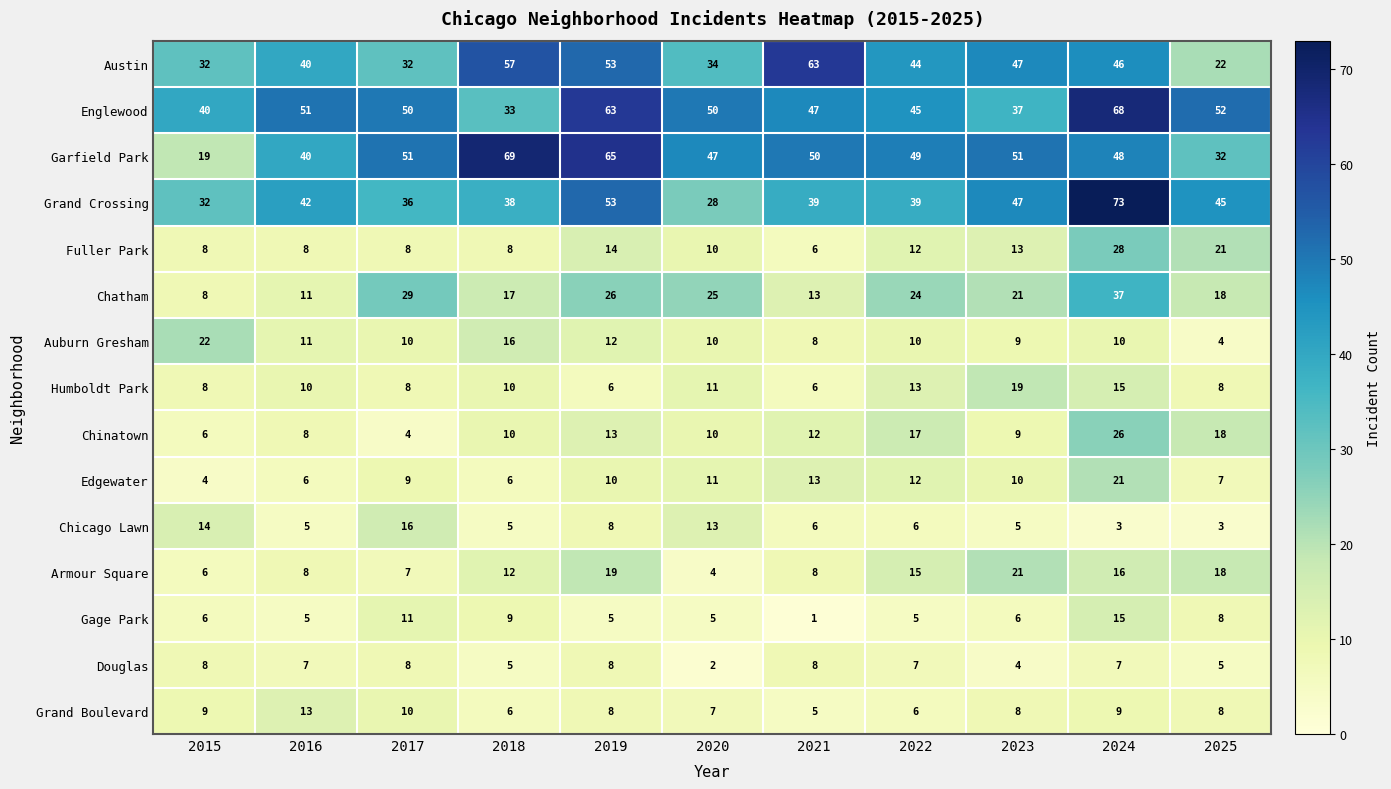

What is the difference between the maximum and minimum values in the Fuller Park series?

22